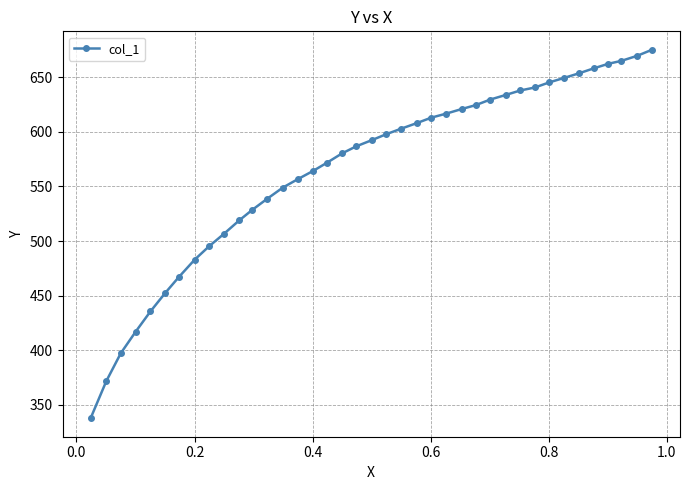

What is the sum of all values?

22056.3